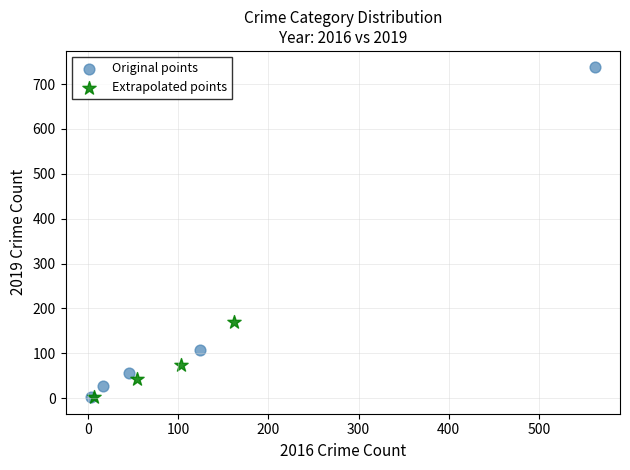

Which series has the largest Y range (max minus min)?

Original points